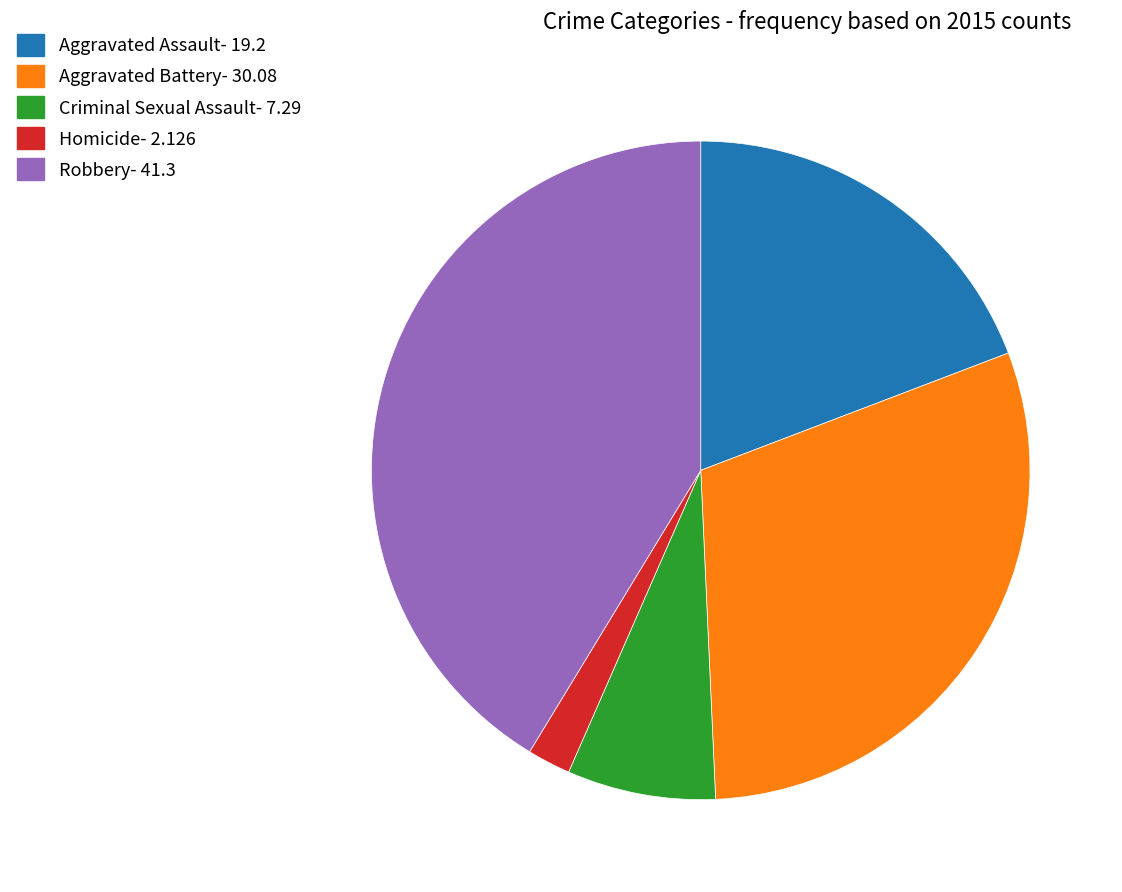

Rank the categories by value from highest to lowest.

Robbery, Aggravated Battery, Aggravated Assault, Criminal Sexual Assault, Homicide